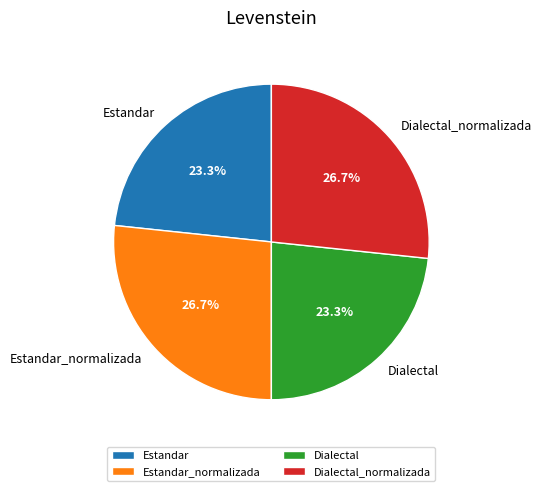

Count the number of slices in the pie.

4